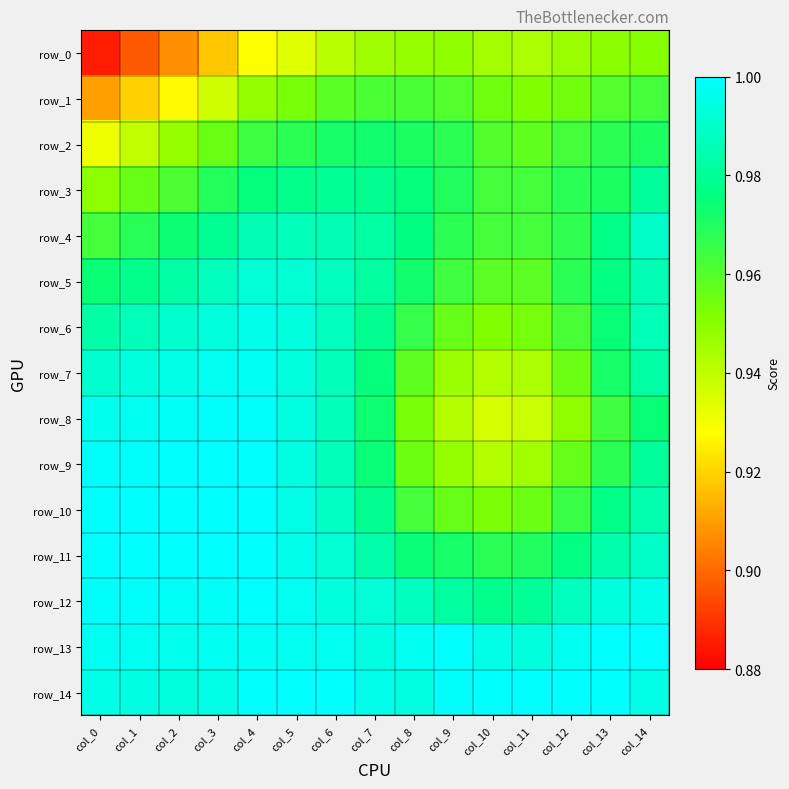

Which category has the lowest value in the row_12 series?

col_10